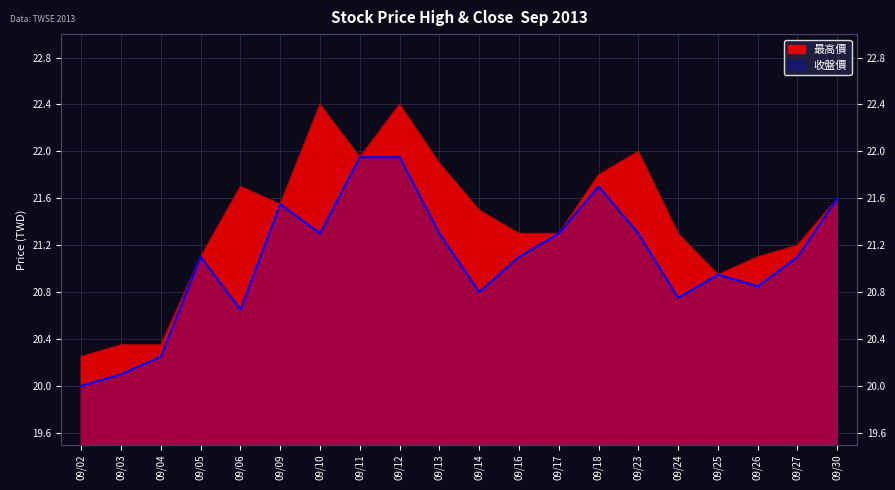

The value of 收盤價 at 09/25 is 32.7. True or false?

False